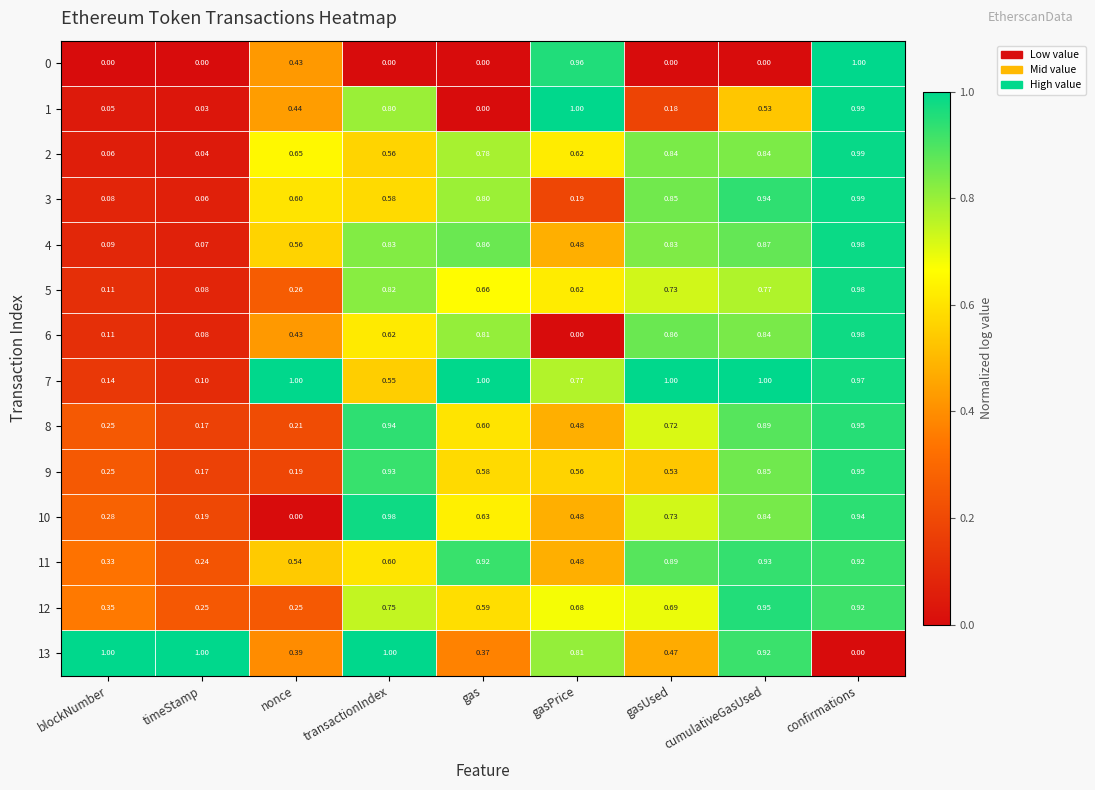

List the labels in order of 6 value, largest first.

confirmations, gasUsed, cumulativeGasUsed, gas, transactionIndex, nonce, blockNumber, timeStamp, gasPrice